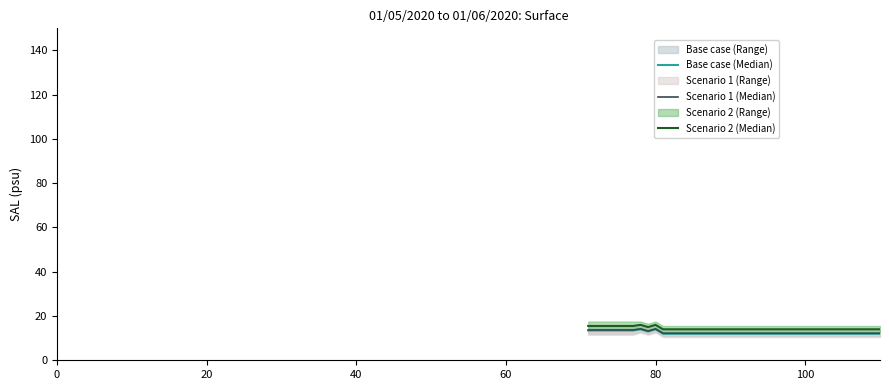

Is it true that Scenario 1 (Median) equals 17.4 at 33?

False